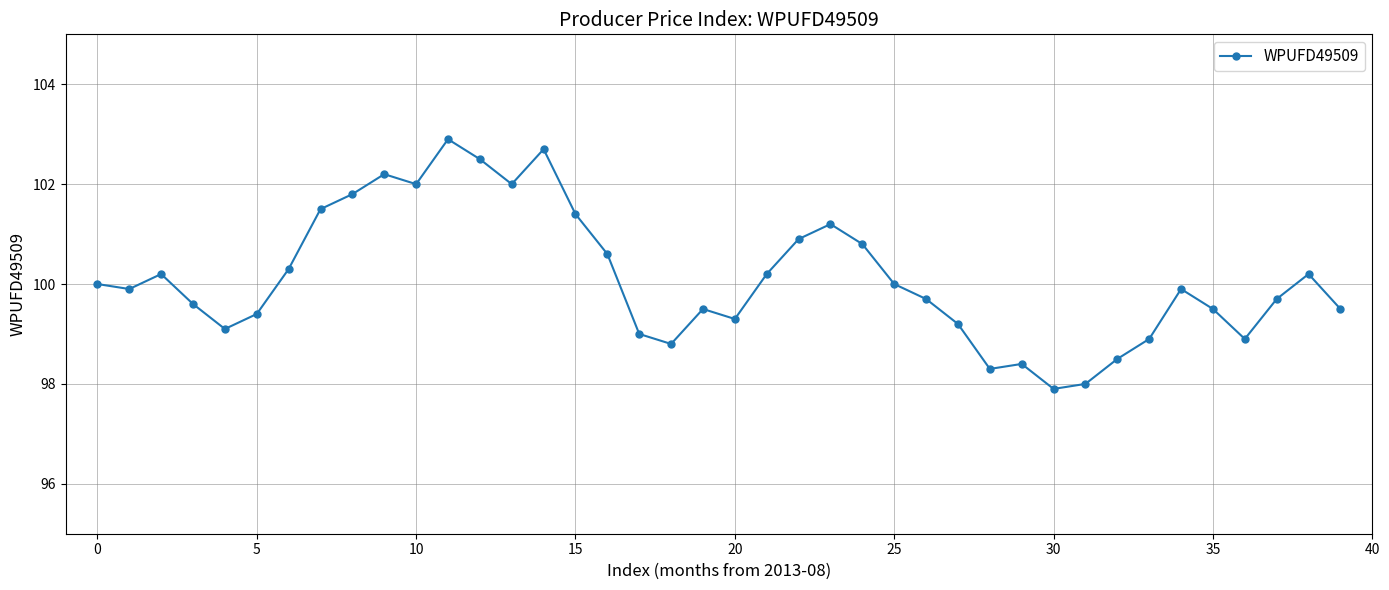

Reading left to right, list all the values displayed in this chart.

100.0	99.9	100.2	99.6	99.1	99.4	100.3	101.5	101.8	102.2	102.0	102.9	102.5	102.0	102.7	101.4	100.6	99.0	98.8	99.5	99.3	100.2	100.9	101.2	100.8	100.0	99.7	99.2	98.3	98.4	97.9	98.0	98.5	98.9	99.9	99.5	98.9	99.7	100.2	99.5